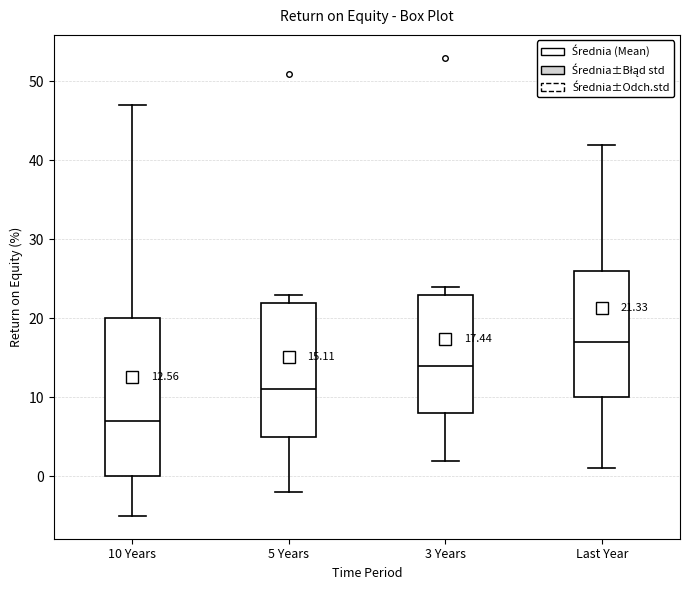

Which box has the lowest median line?

10 Years